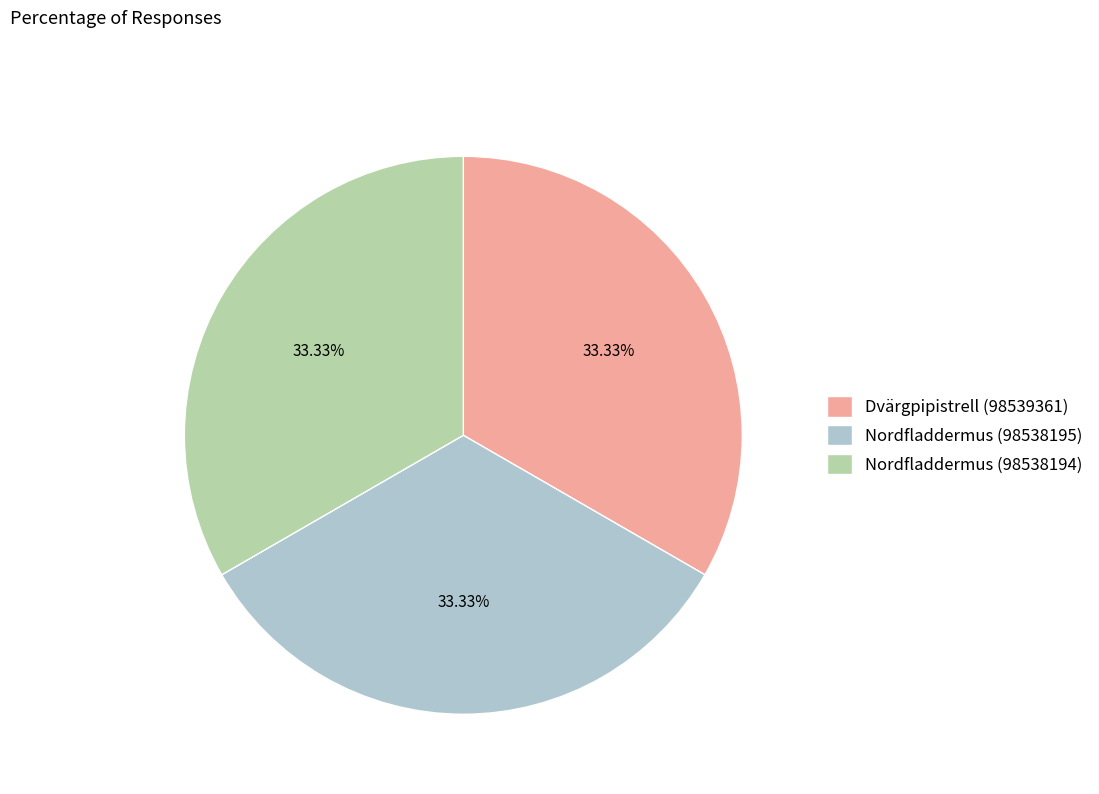

What is the ratio of the value at Nordfladdermus (98538194) to the value at Dvärgpipistrell (98539361)?

1.0